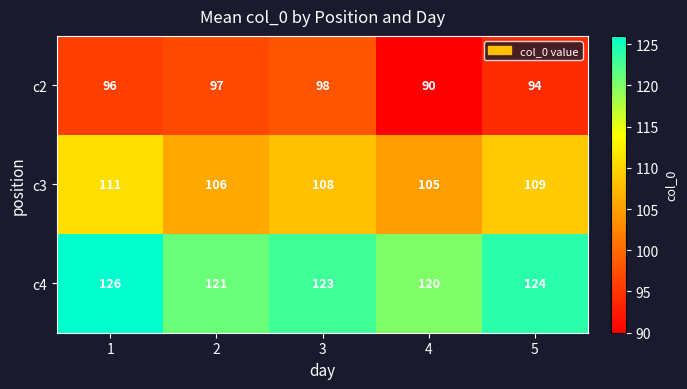

What is the difference between the maximum and minimum values in the c3 series?

6